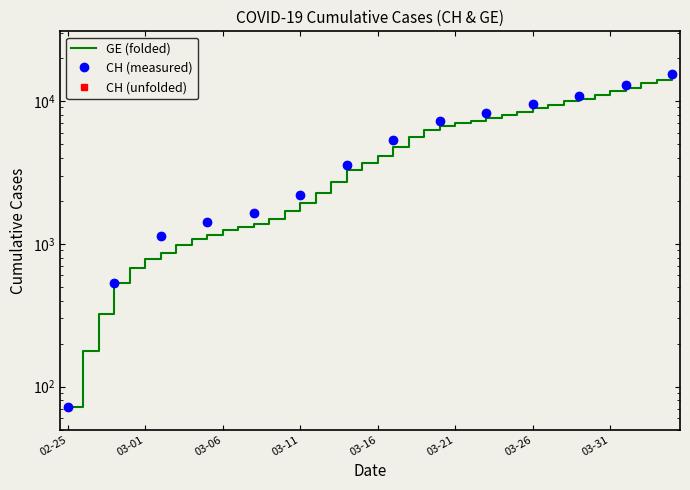

Which has a higher value, 2020-03-21 or 2020-04-03?

2020-04-03